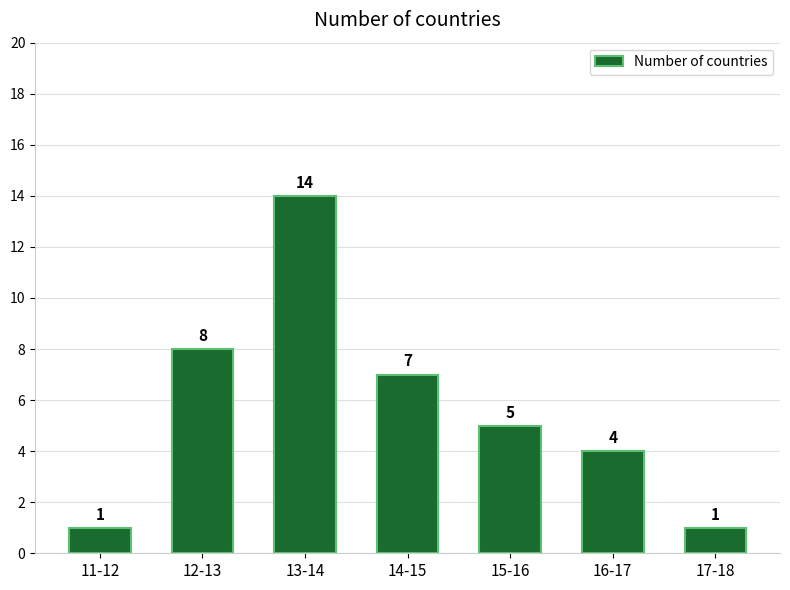

Reading left to right, what are all the values shown in this chart?

11-12=1	12-13=8	13-14=14	14-15=7	15-16=5	16-17=4	17-18=1